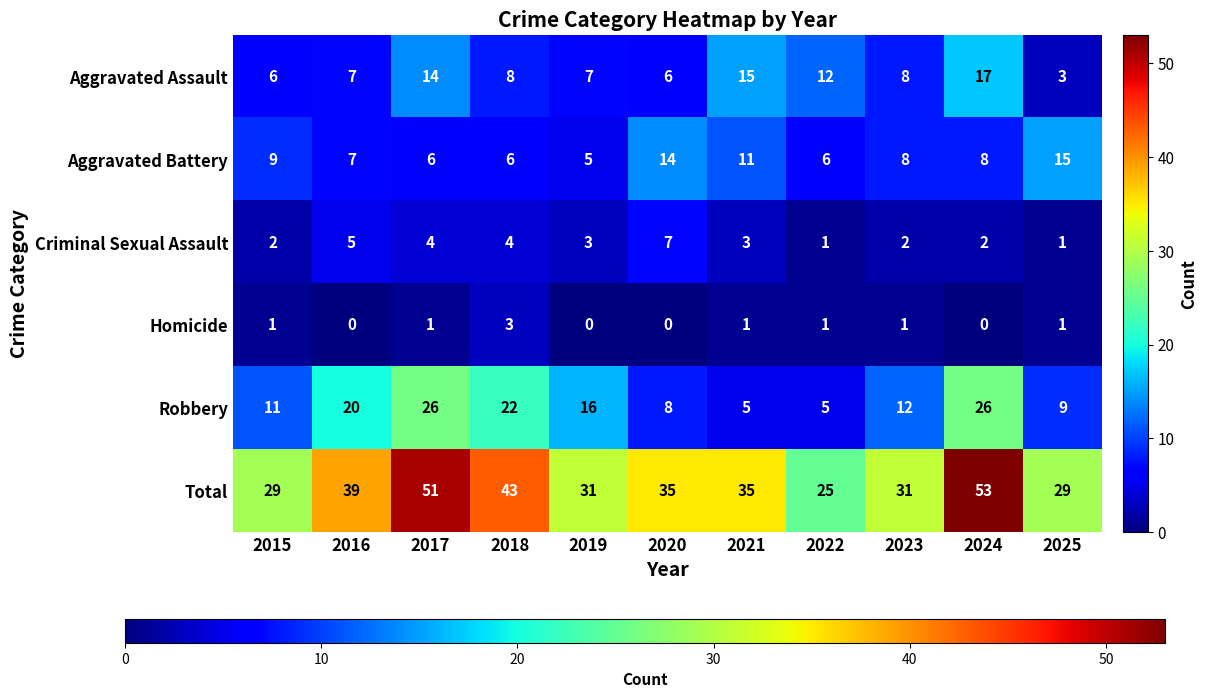

How many Aggravated Battery values are between 6 and 11?

8